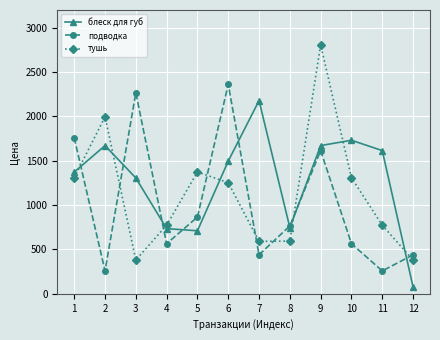

True or false: тушь has more than 0 points higher than both neighbors.

True